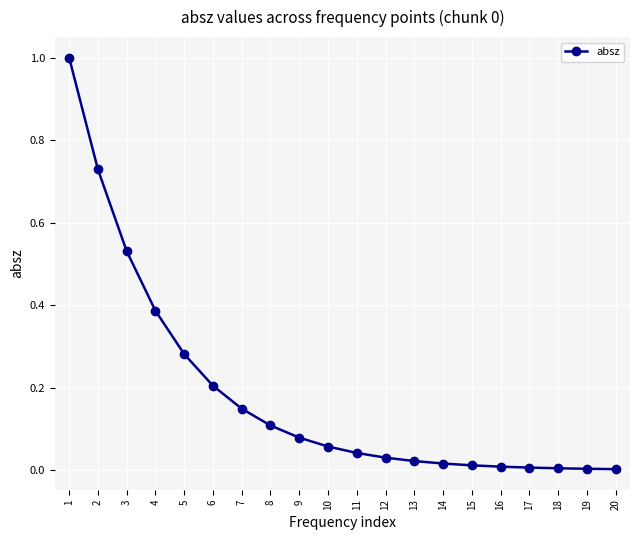

How many data points does each series have?

20